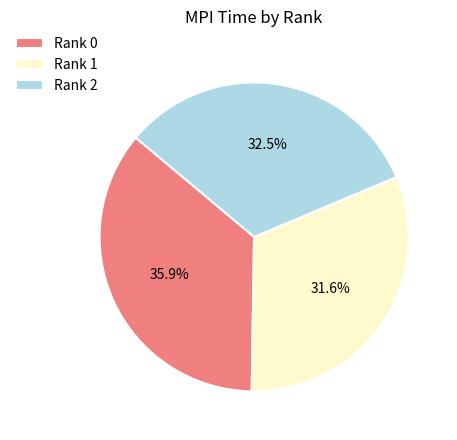

To the nearest percent, what is the combined percentage of Rank 2 and Rank 0?

68%